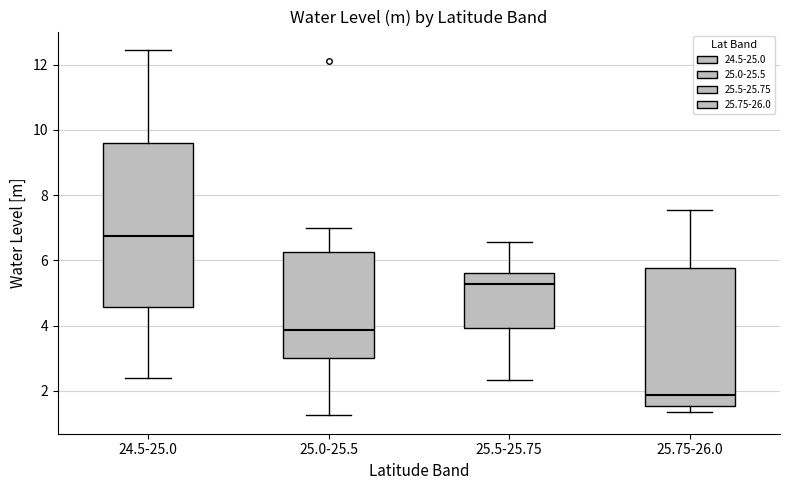

Which box's median line is the lowest?

25.75-26.0